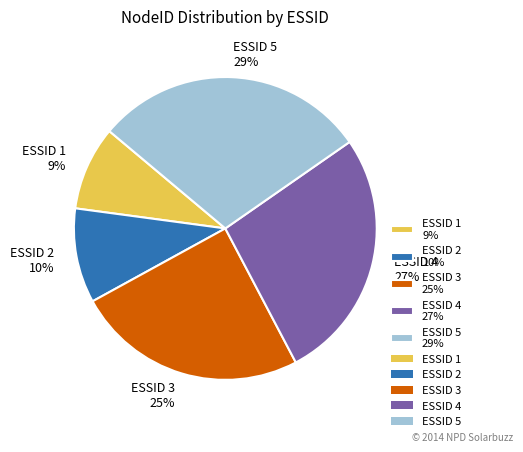

How many slices are in this pie chart?

5